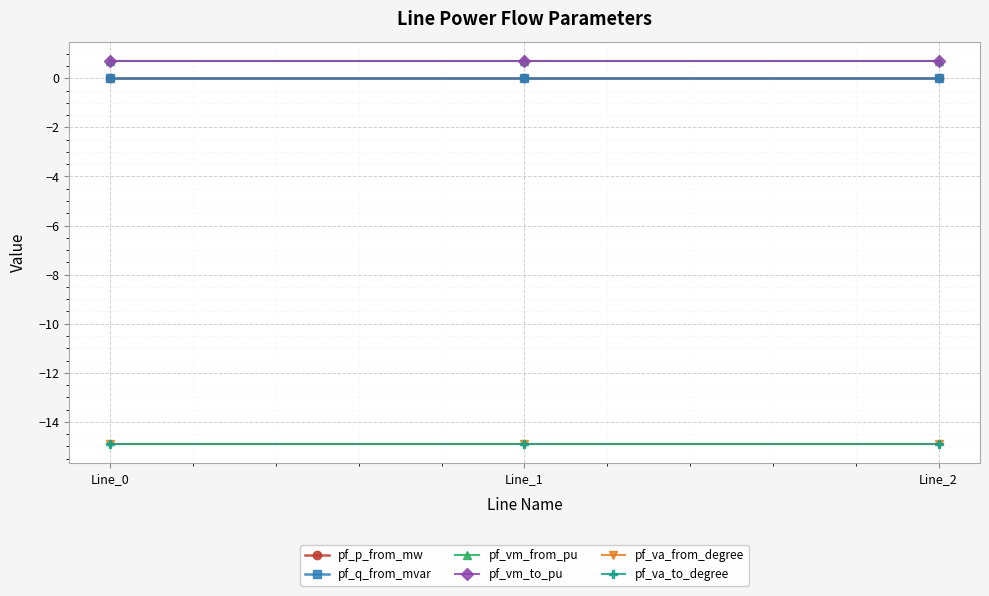

How many lines are shown in the chart?

6